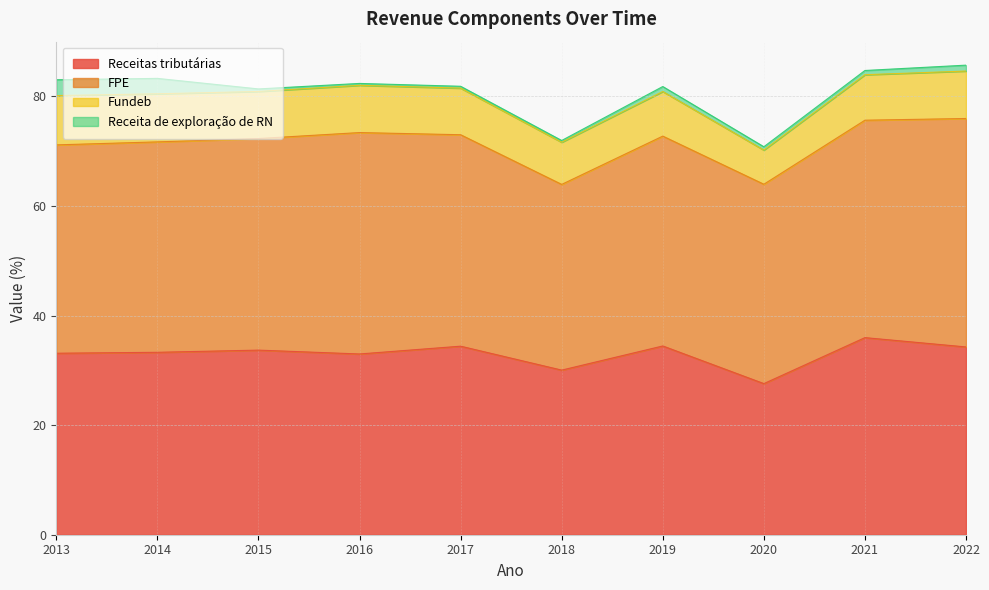

What is the highest value of the FPE series?

41.7